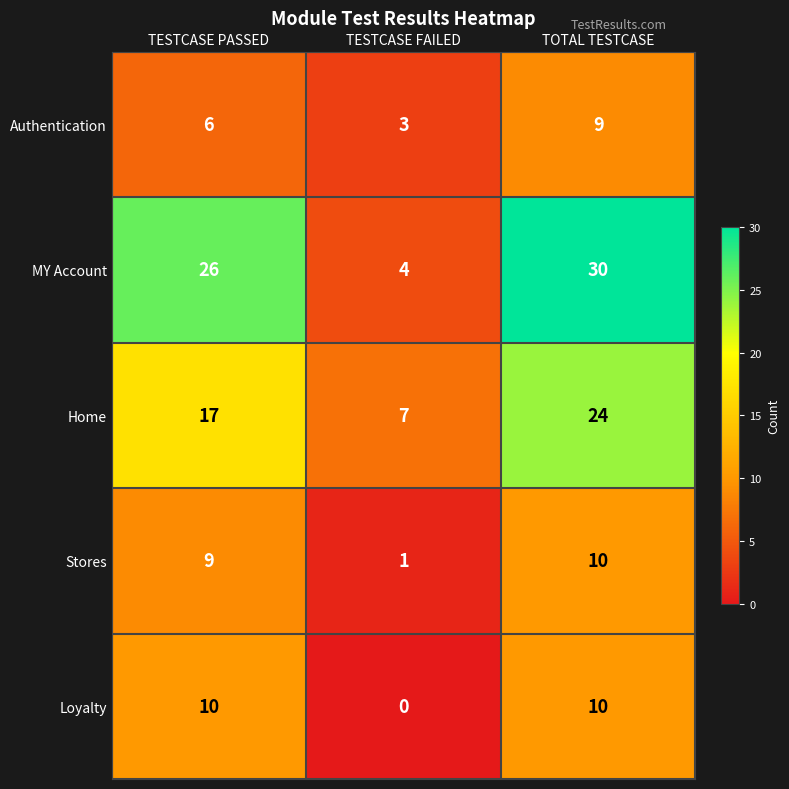

Is it true that Stores equals 9 at TESTCASE PASSED?

True